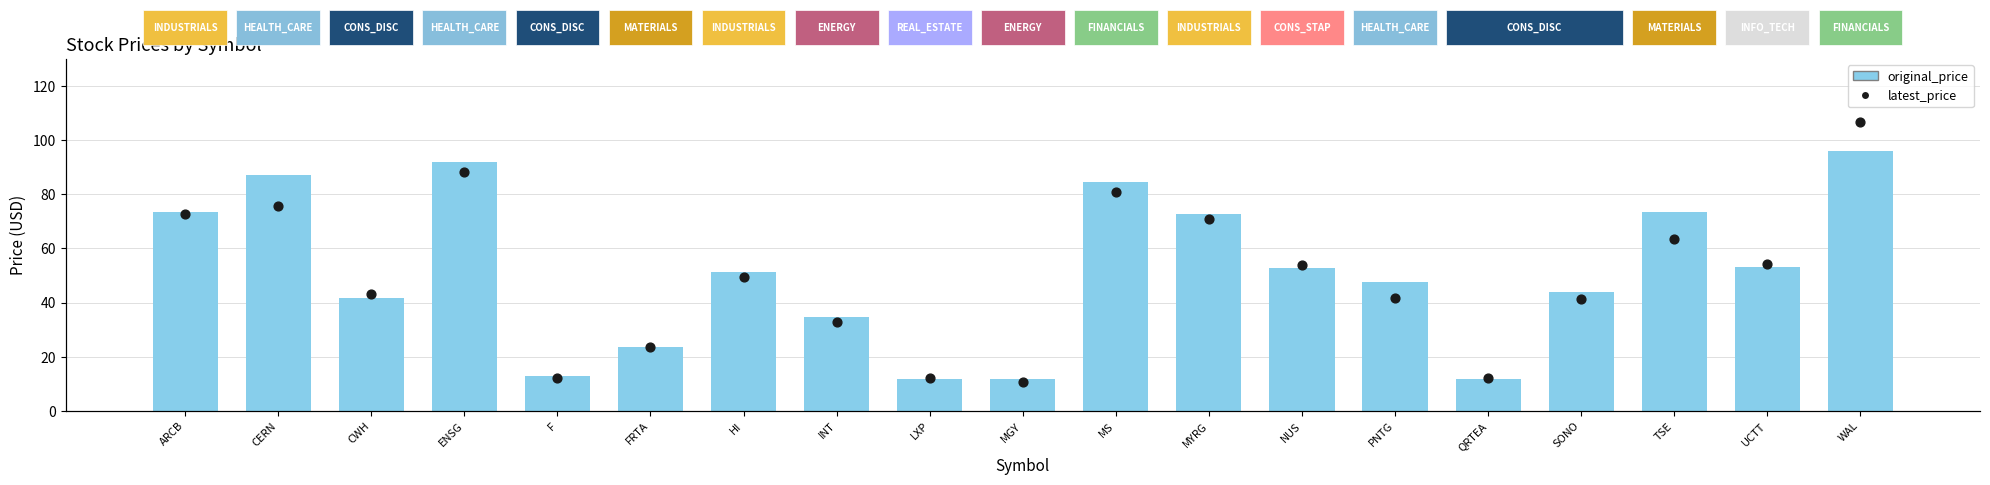

Which series has the largest total across all categories?

original_price